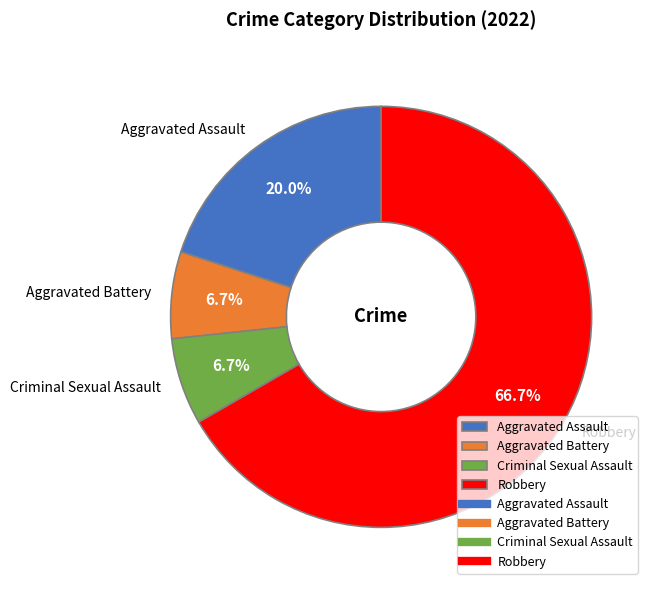

The Aggravated Assault slice represents 27% of the pie. True or false?

False